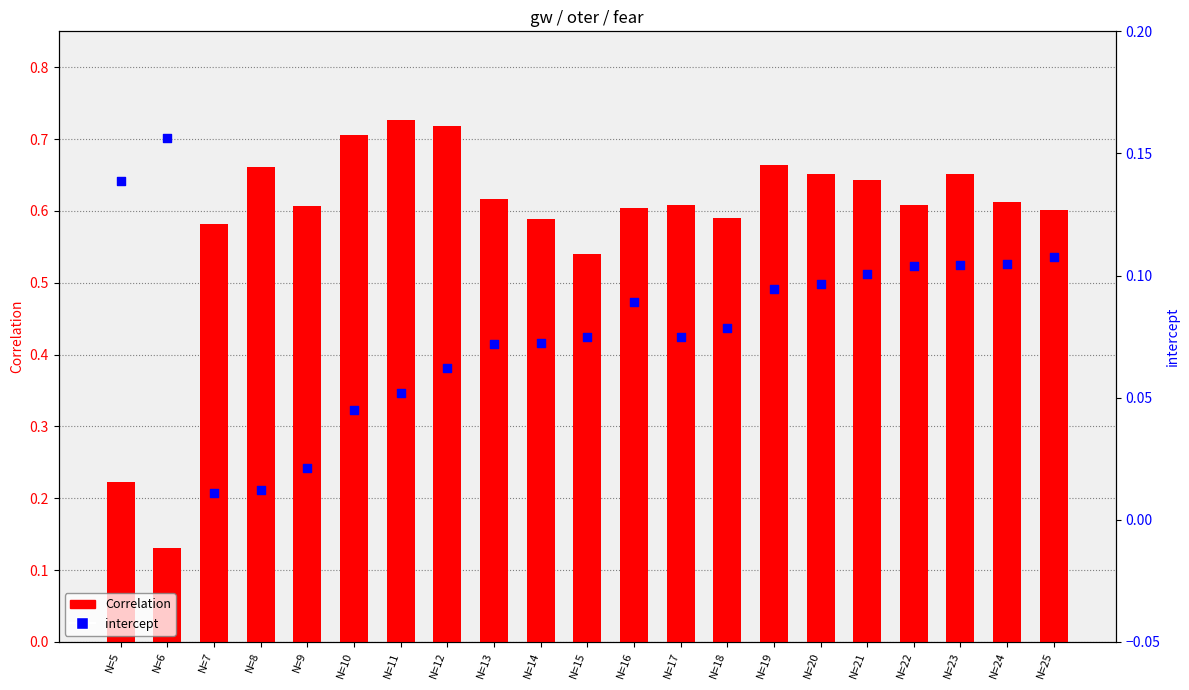

Which series has the largest Y range (max minus min)?

Correlation